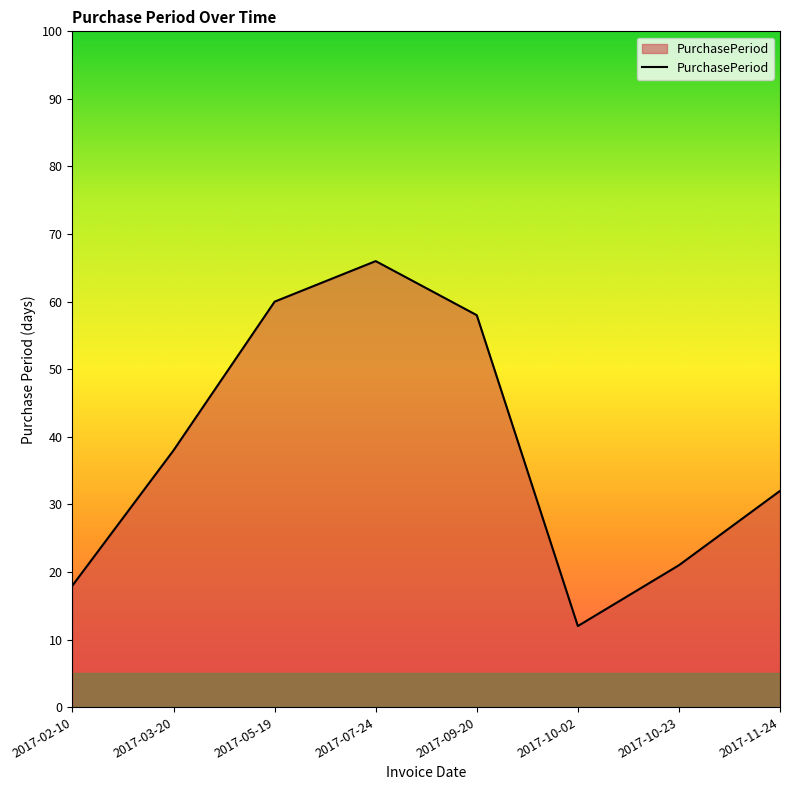

The value at 2017-03-20 is 15. True or false?

False